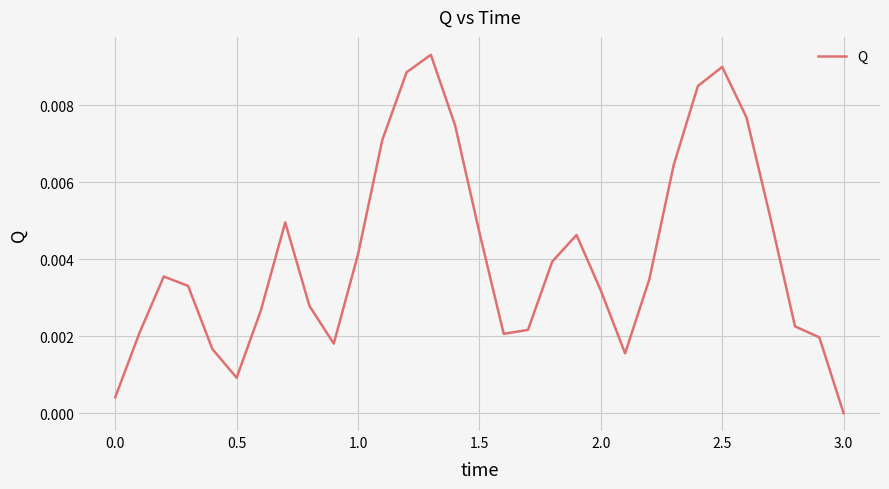

How many lines are shown in the chart?

1